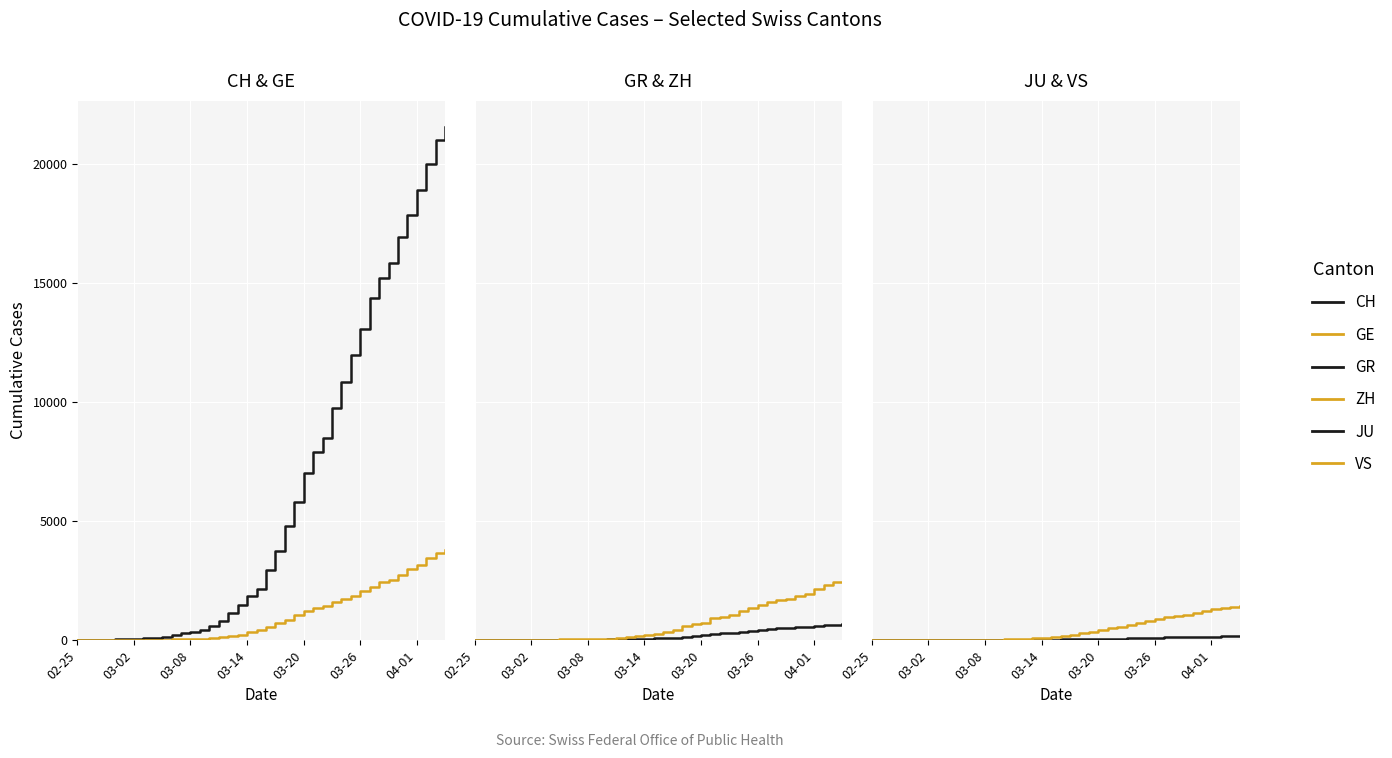

What is the total value across all series at 11?

386